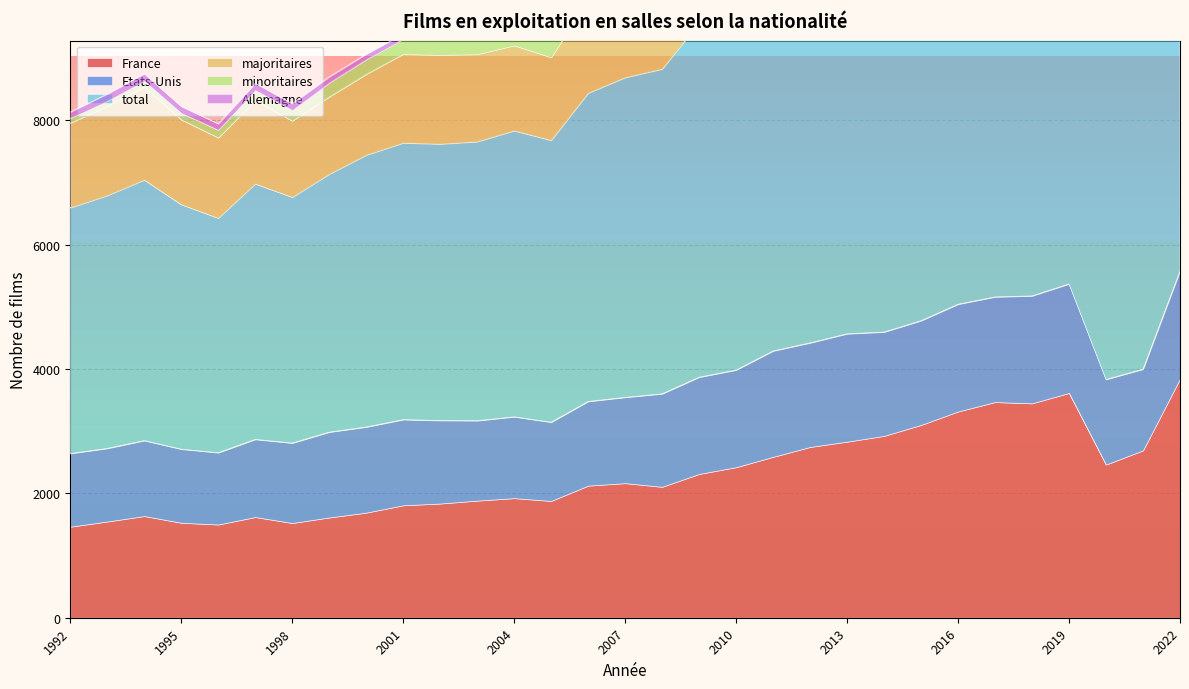

Where does the France series first go above 2124?

2007